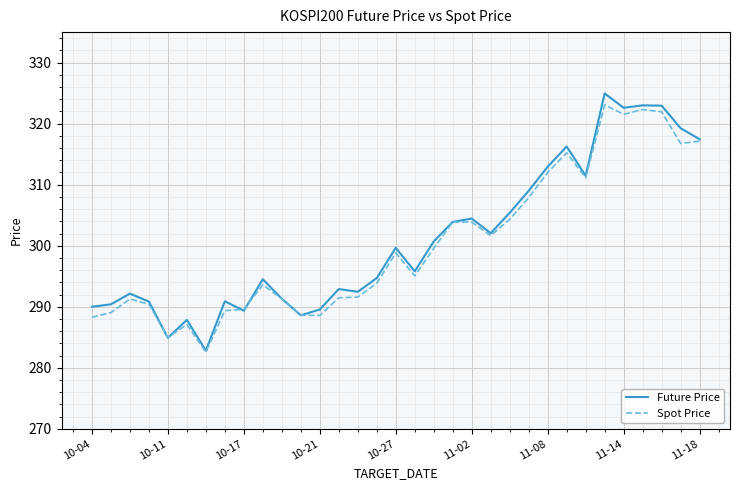

What is the lowest value of the Spot Price series?

282.6